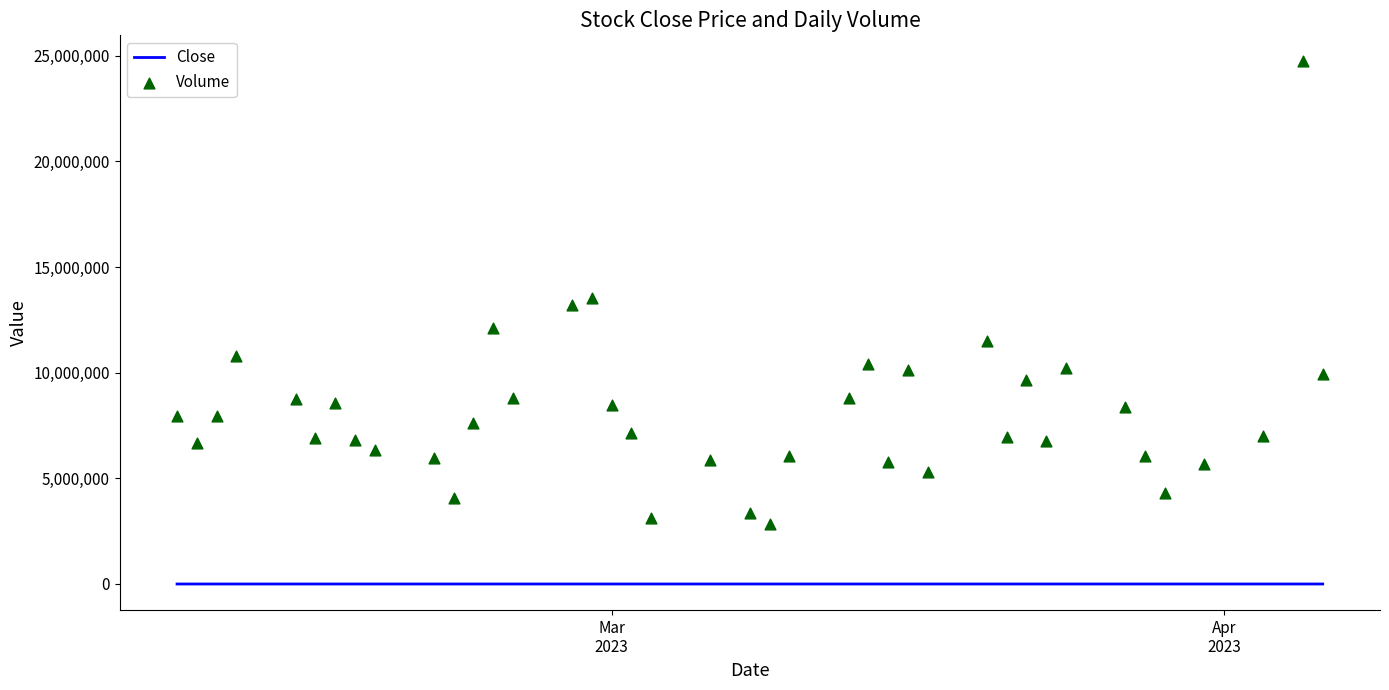

Which series has the largest total across all categories?

Volume